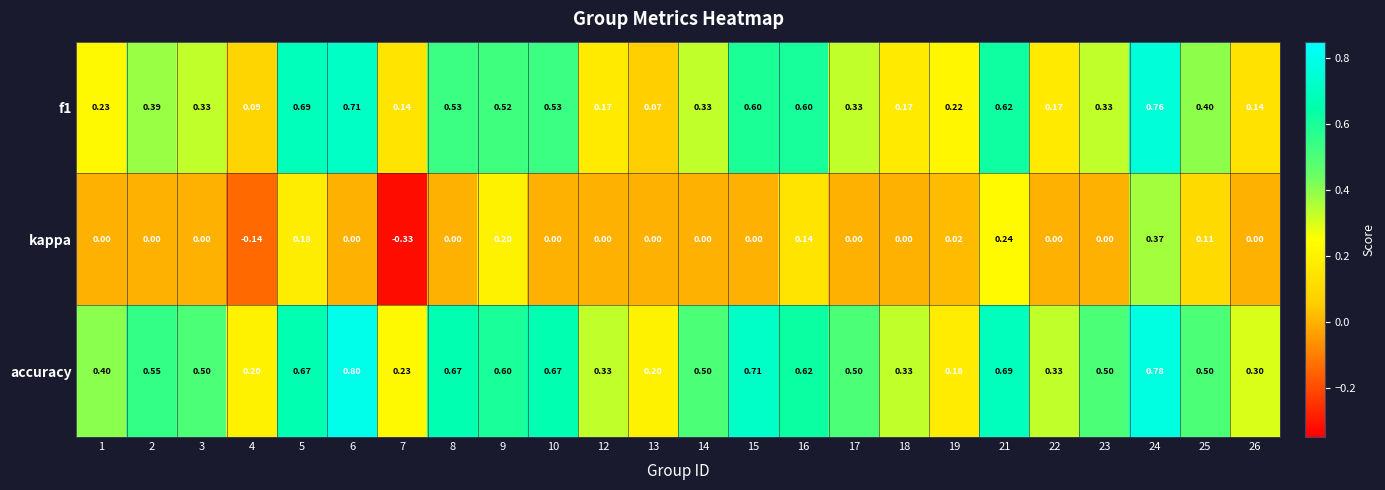

Which series has the widest spread of values?

kappa